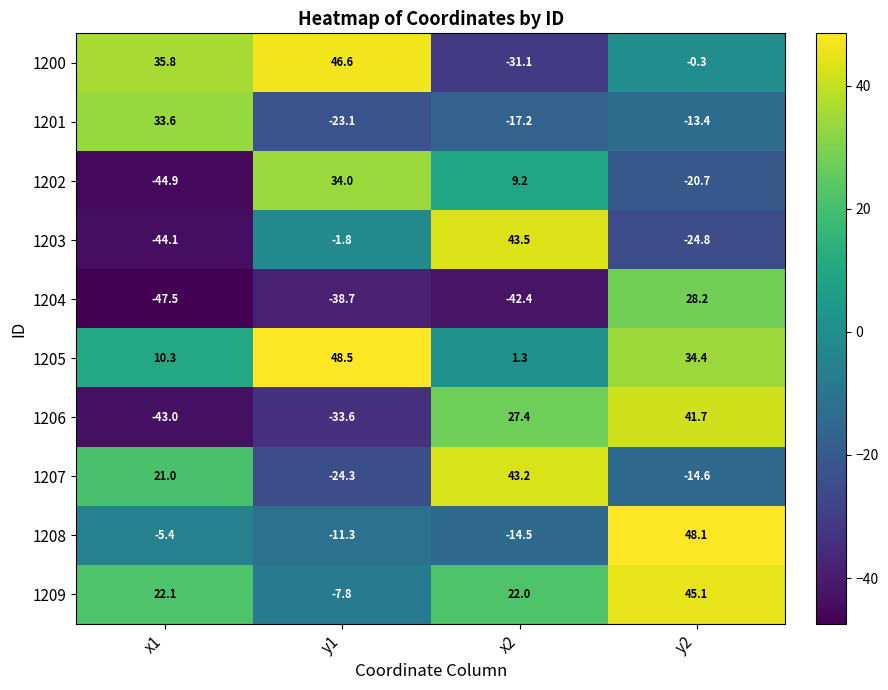

Which series has the widest spread of values?

1203